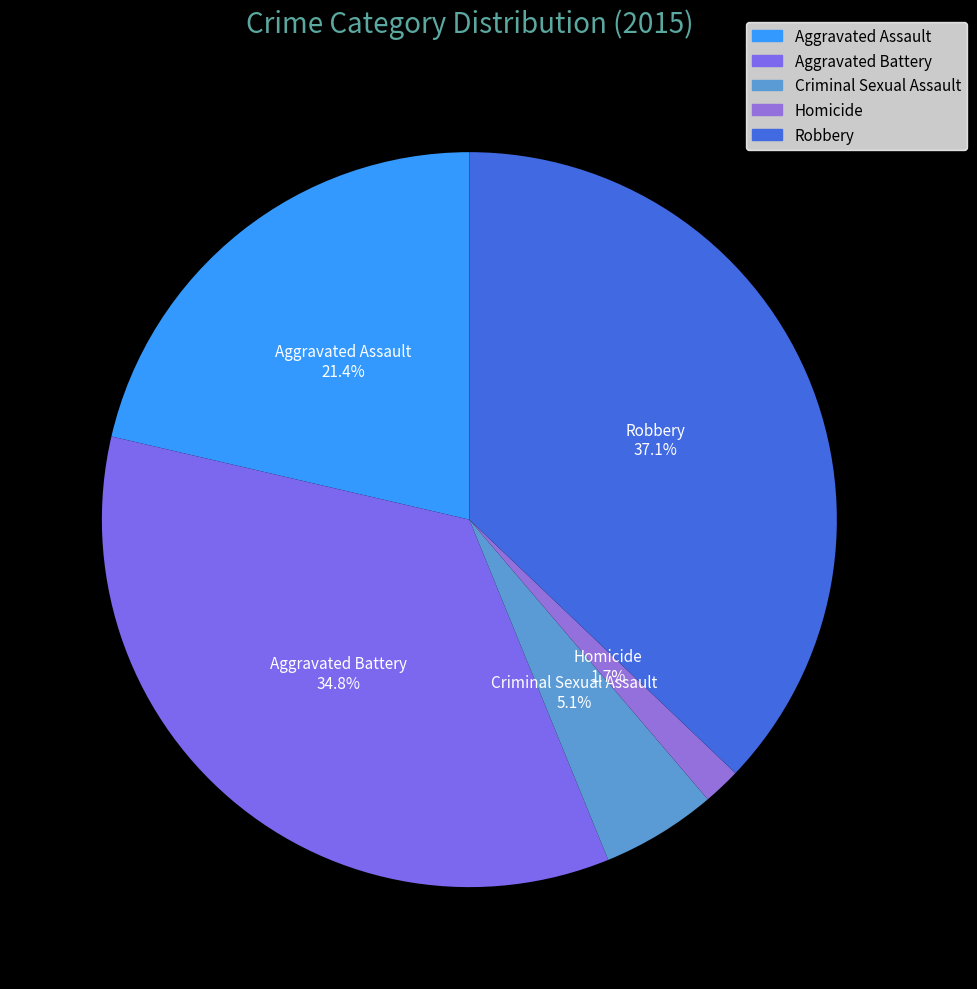

Which category has the smallest portion of the pie?

Homicide